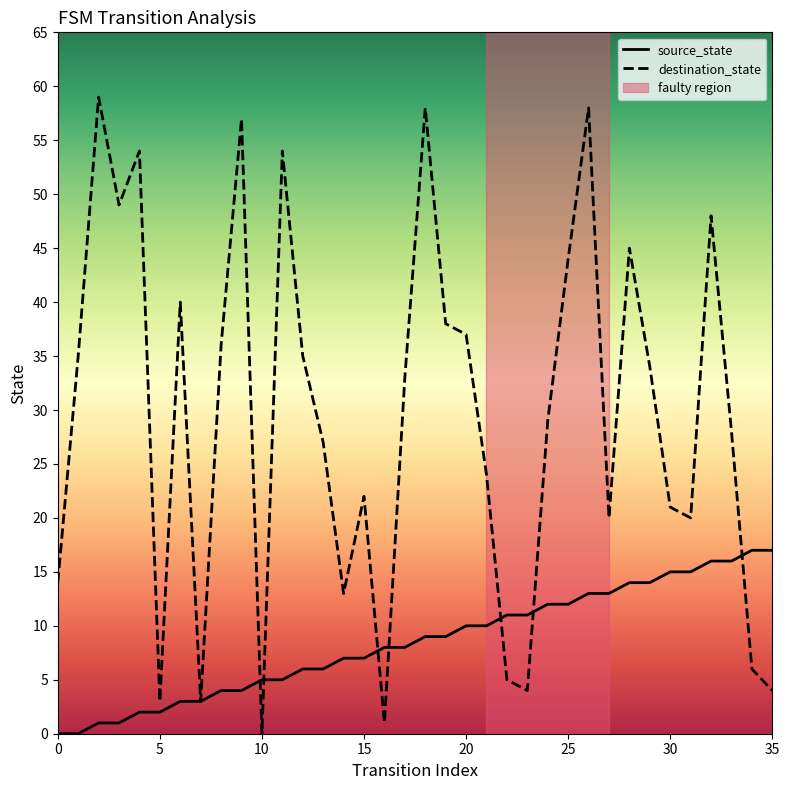

How many interior local peaks does the destination_state series have?

10